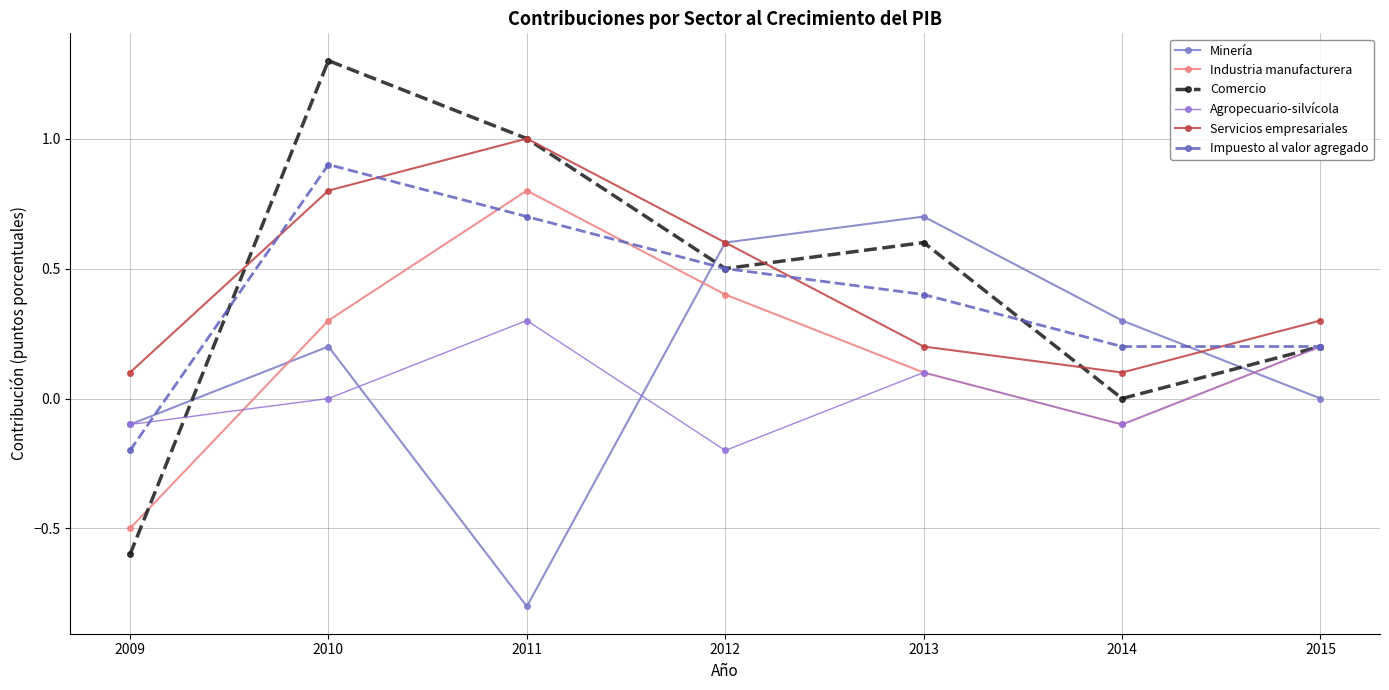

Reading left to right, what are all the values shown in this chart?

Minería: 2009=-0.1	2010=0.2	2011=-0.8	2012=0.6	2013=0.7	2014=0.3	2015=0.0
Industria manufacturera: 2009=-0.5	2010=0.3	2011=0.8	2012=0.4	2013=0.1	2014=-0.1	2015=0.2
Comercio: 2009=-0.6	2010=1.3	2011=1.0	2012=0.5	2013=0.6	2014=0.0	2015=0.2
Agropecuario-silvícola: 2009=-0.1	2010=0.0	2011=0.3	2012=-0.2	2013=0.1	2014=-0.1	2015=0.2
Servicios empresariales: 2009=0.1	2010=0.8	2011=1.0	2012=0.6	2013=0.2	2014=0.1	2015=0.3
Impuesto al valor agregado: 2009=-0.2	2010=0.9	2011=0.7	2012=0.5	2013=0.4	2014=0.2	2015=0.2